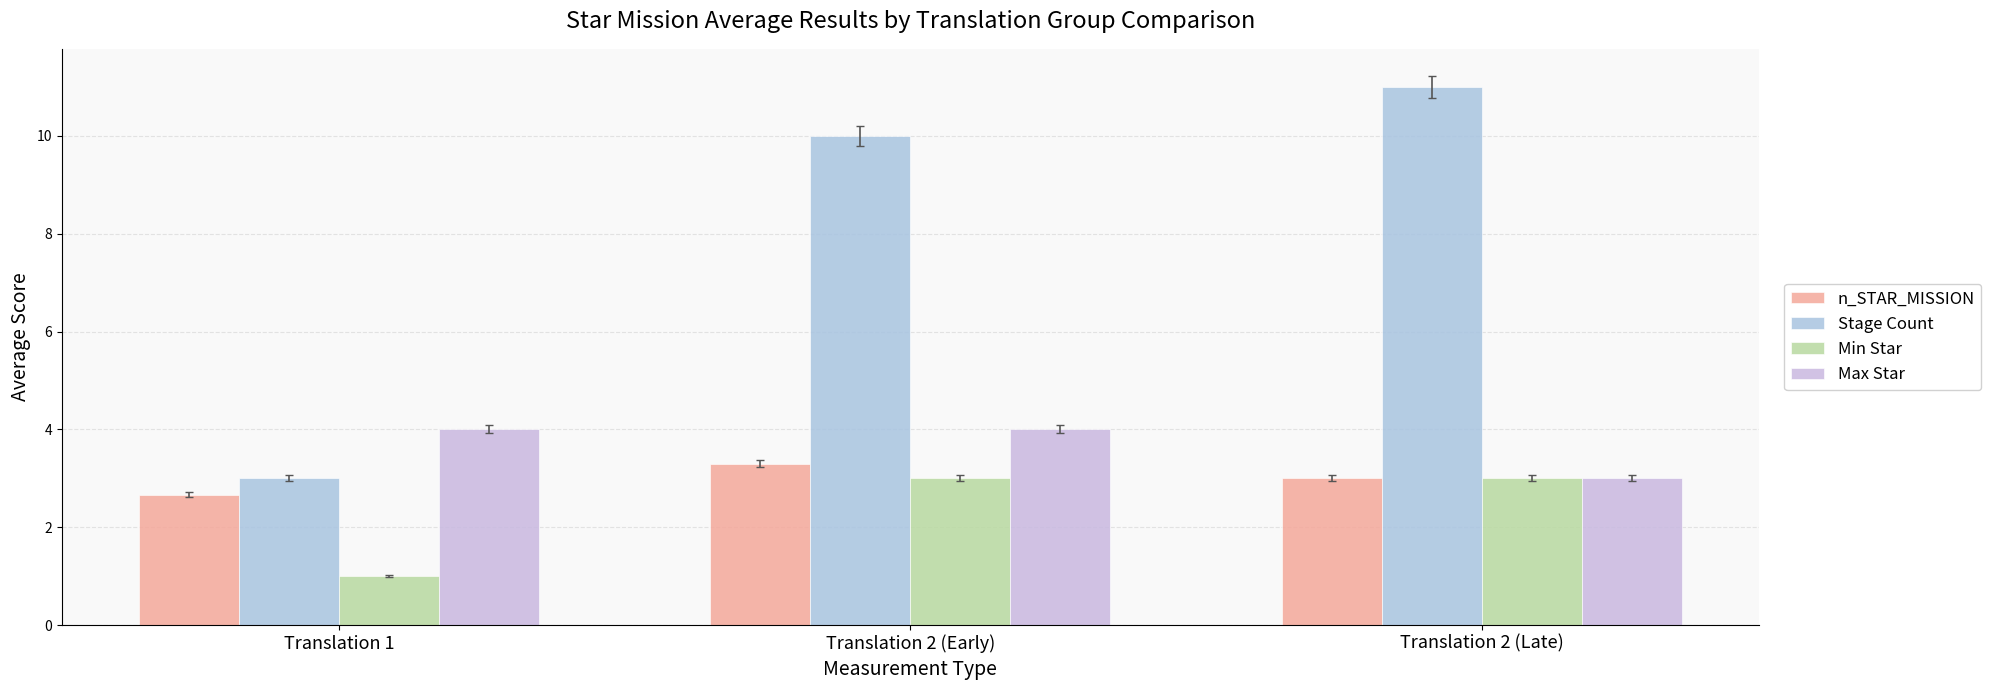

How many values in the Stage Count series are below 10?

1